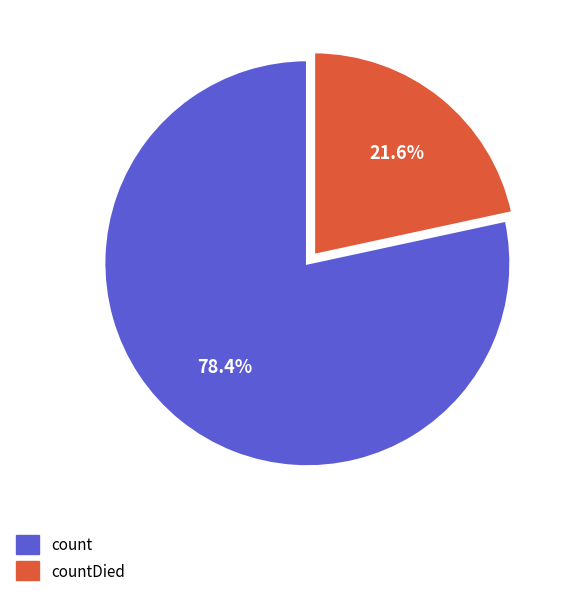

What is the ratio of the value at count to the value at countDied?

3.6